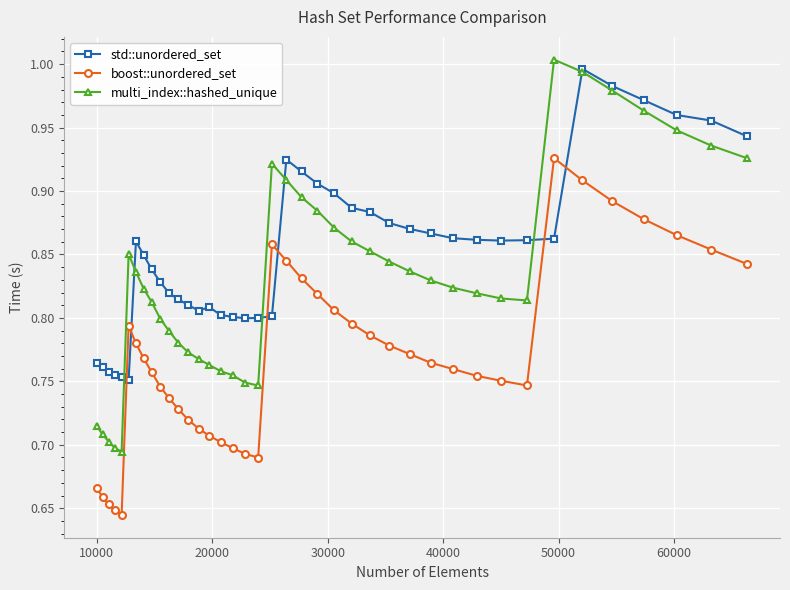

True or false: boost::unordered_set has more than 0 interior local peaks.

True